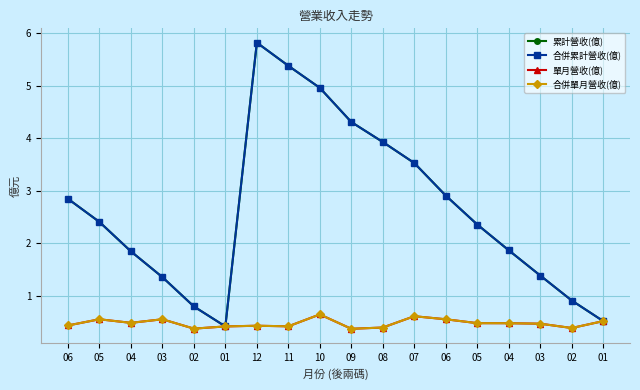

In 合併累計營收(億), how many points are higher than both neighbors (excluding endpoints)?

1